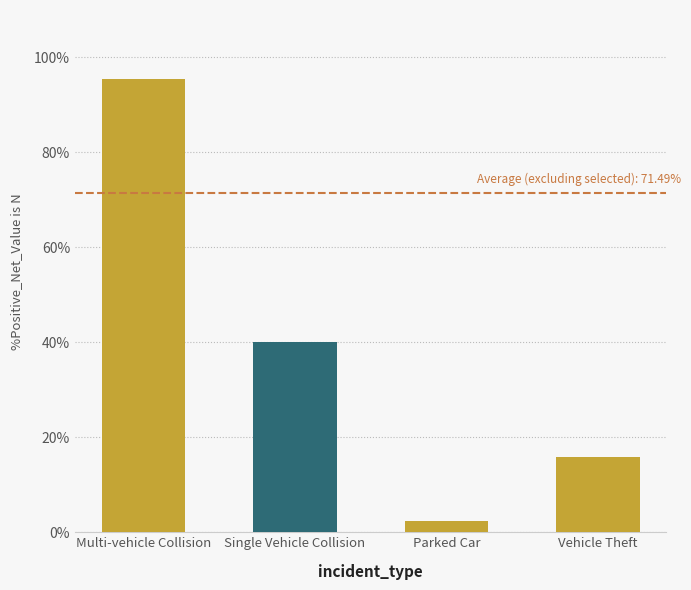

The chart shows a value of 40.0 at Single Vehicle Collision. True or false?

True